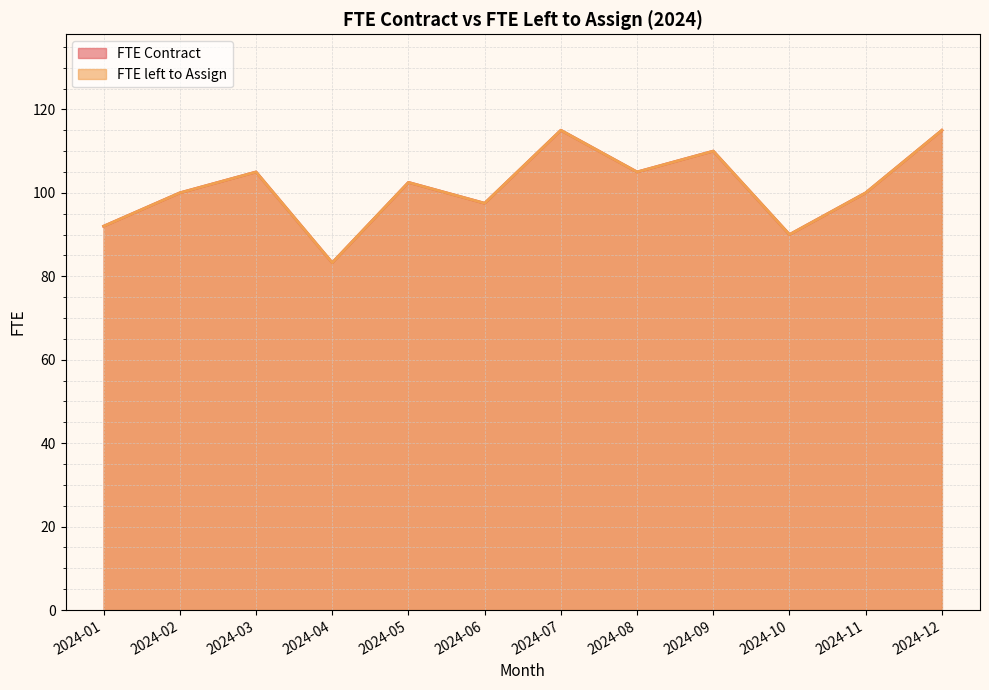

What is the total value across all series at 2024-04?

166.5